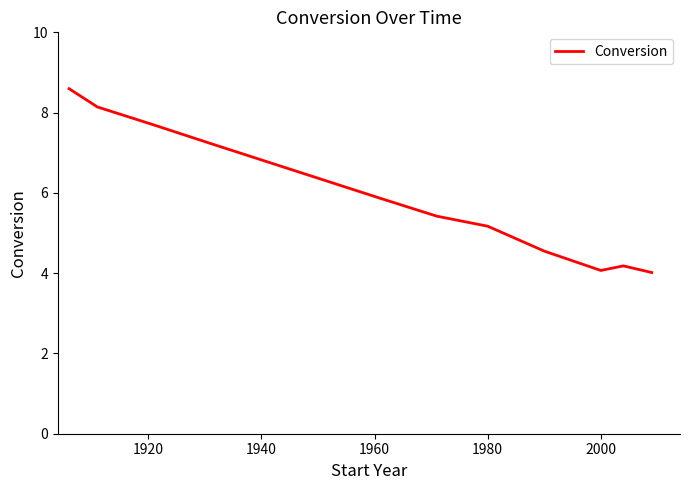

What is the difference between the maximum and minimum values?

4.6